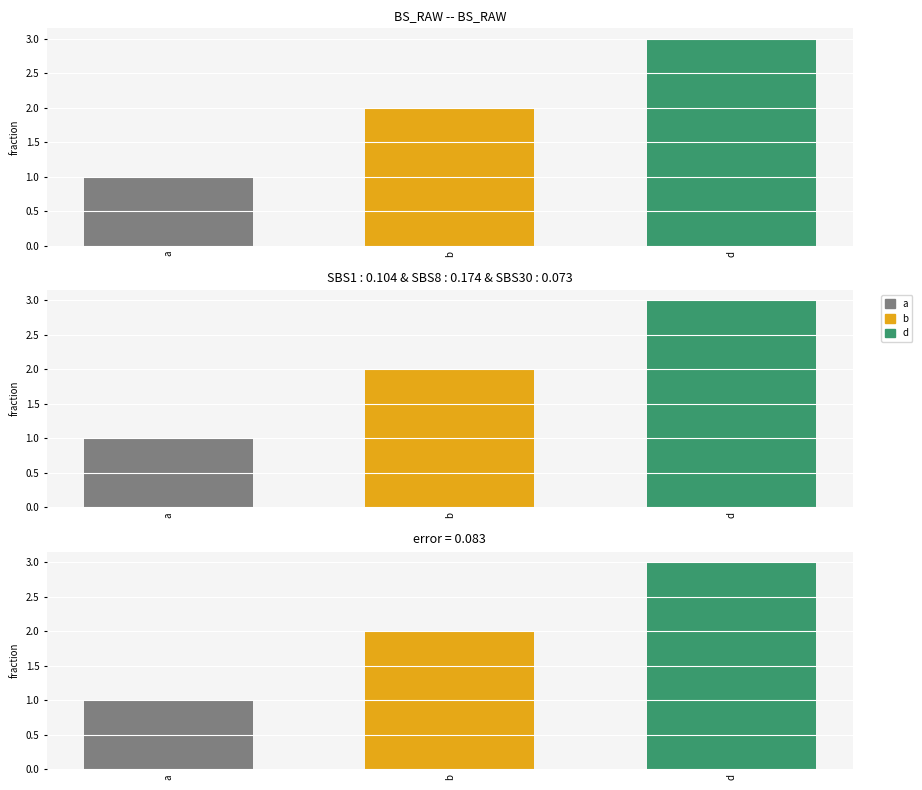

What is the change in value from b to d?

+1